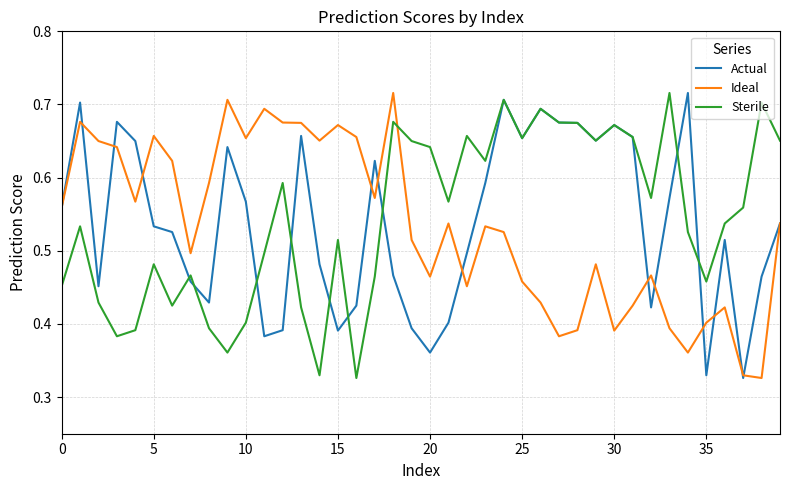

True or false: Actual has more than 1 points higher than both neighbors.

True